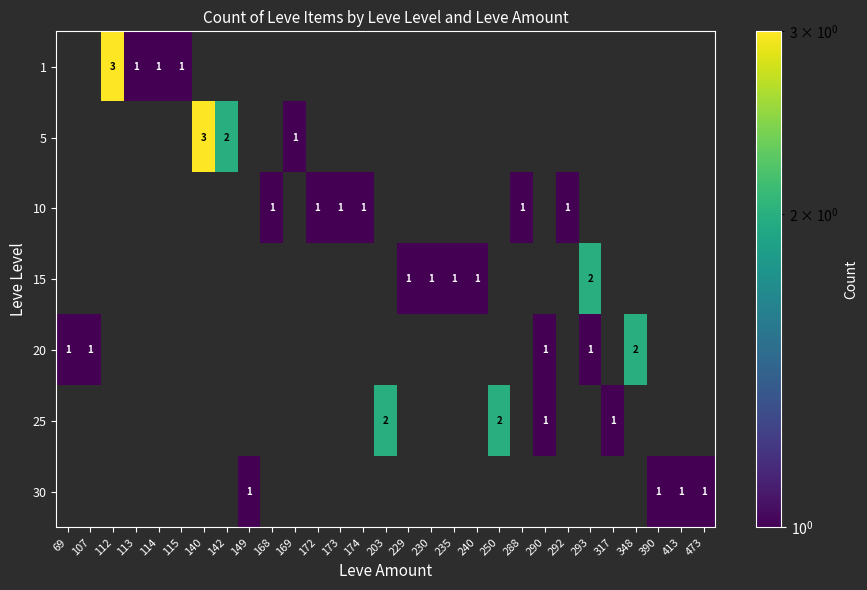

How many data points does each series have?

29